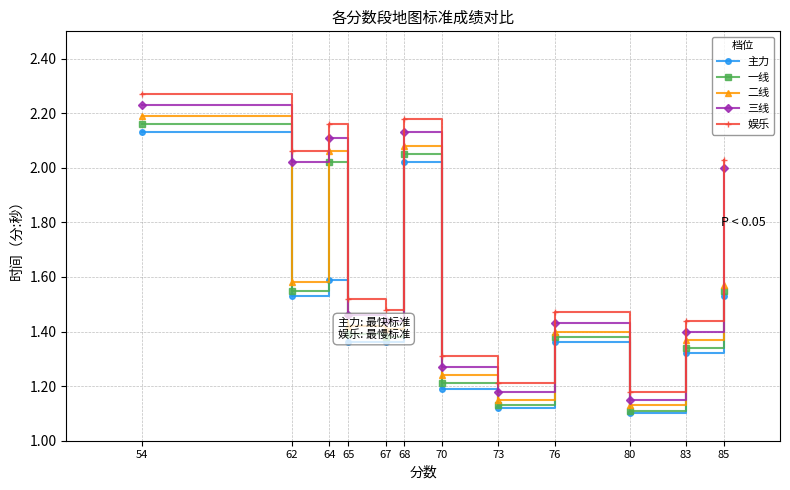

True or false: 二线 and 娱乐 cross at least once.

False